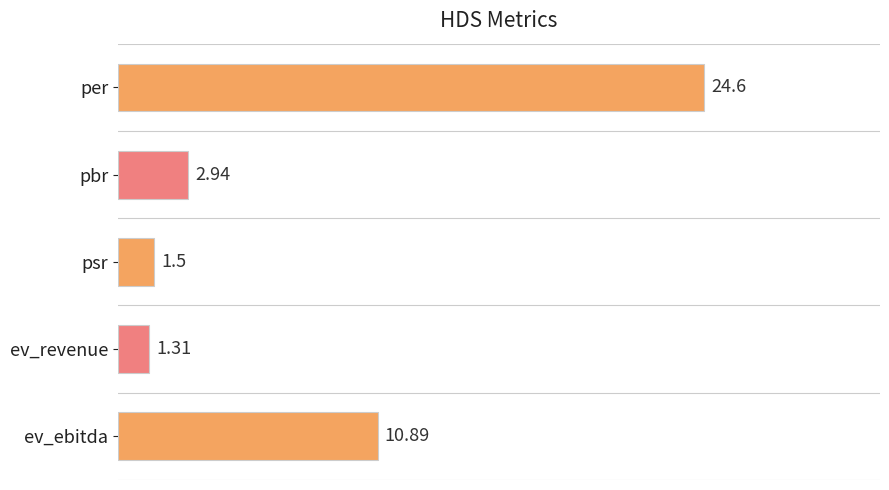

What is the average value?

8.2